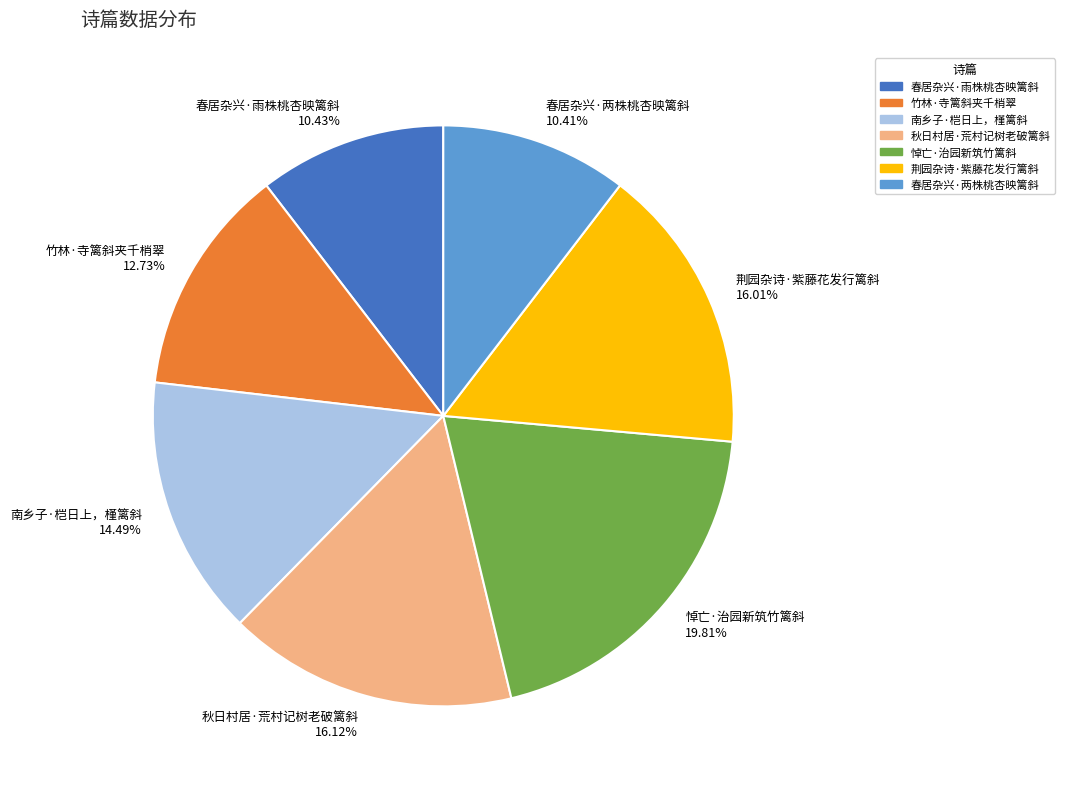

What percentage is the 悼亡·治园新筑竹篱斜 slice, to the nearest percent?

20%